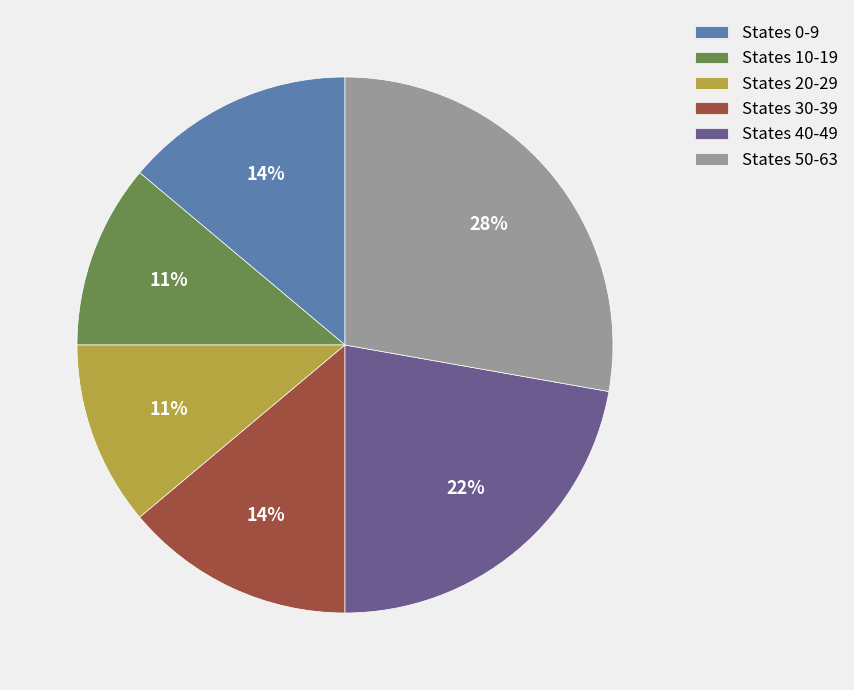

To the nearest percent, what is the difference between the States 30-39 and States 20-29 slice percentages?

3%